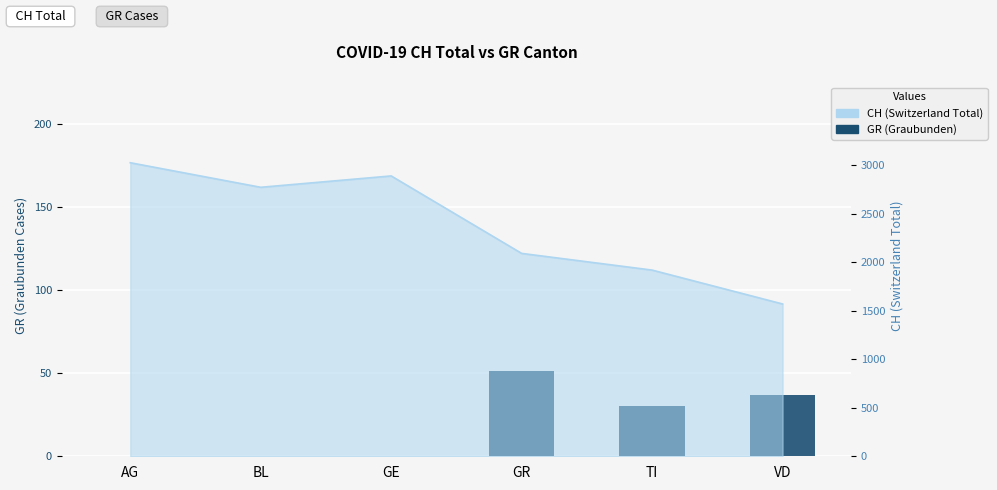

What is the label of the 3rd bar from the right?

GR